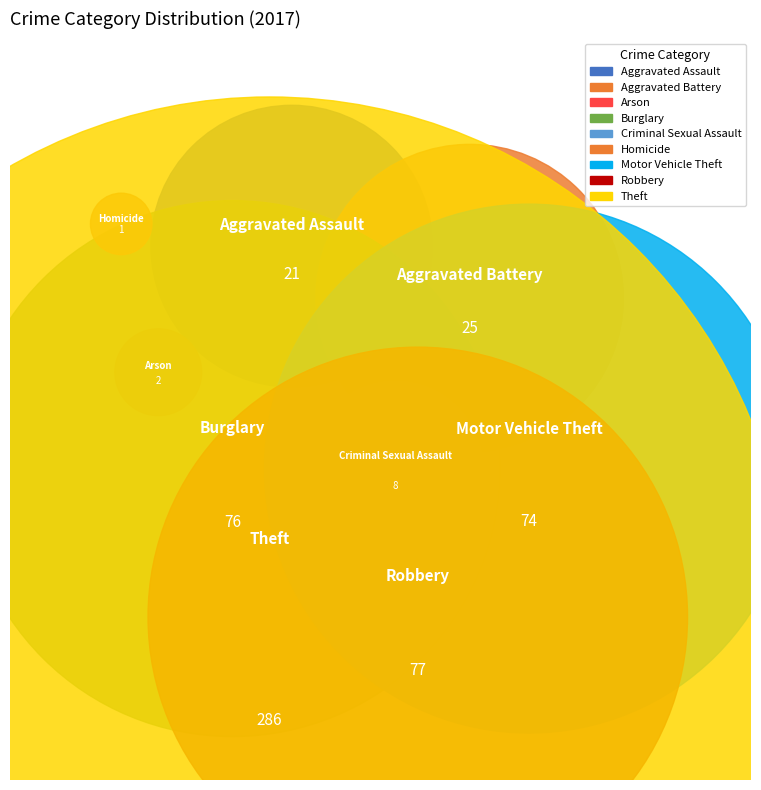

The Motor Vehicle Theft slice represents 7% of the pie. True or false?

False